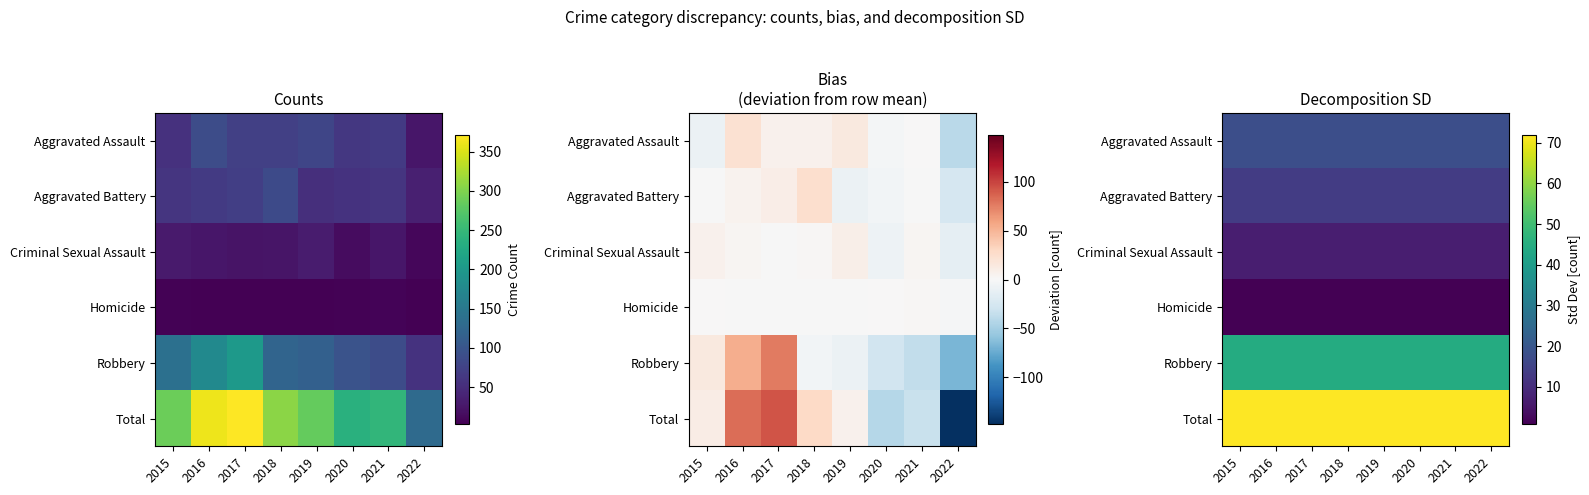

Which series has the largest total across all categories?

Total